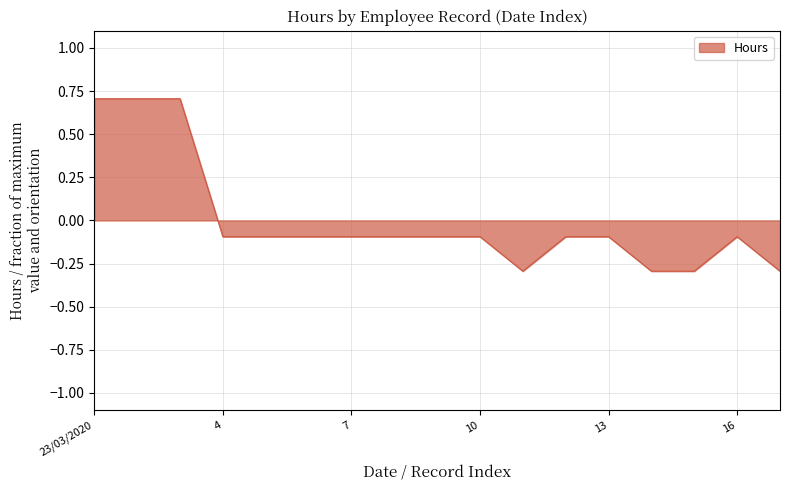

What is the difference between the maximum and minimum values?

1.0